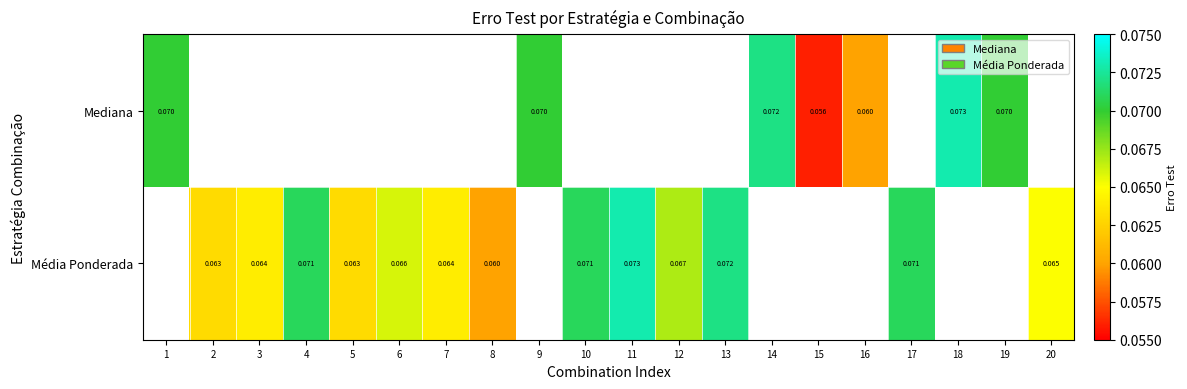

Which series has the widest spread of values?

Mediana